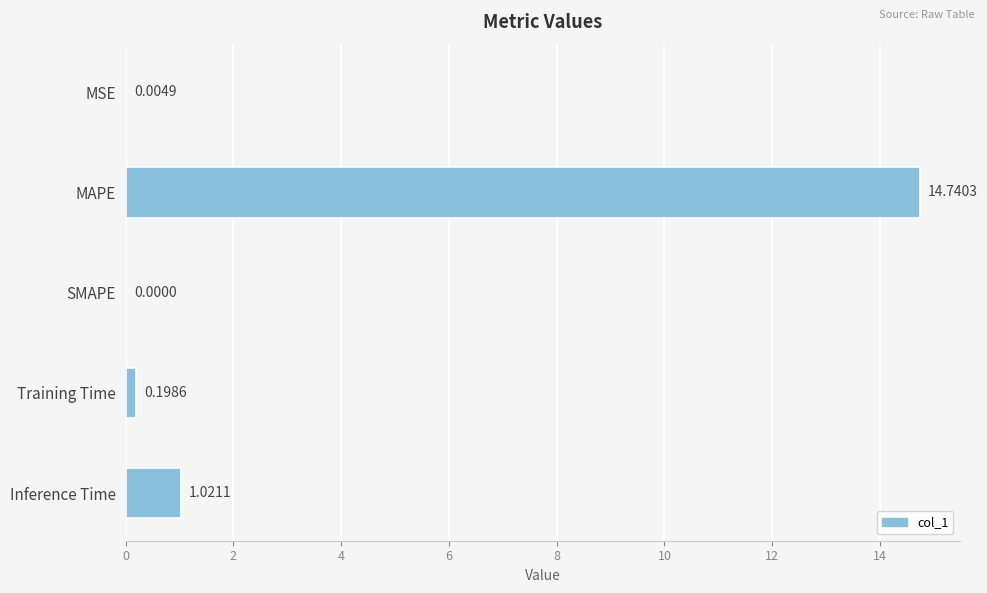

At which label is the value closest to 7?

Inference Time